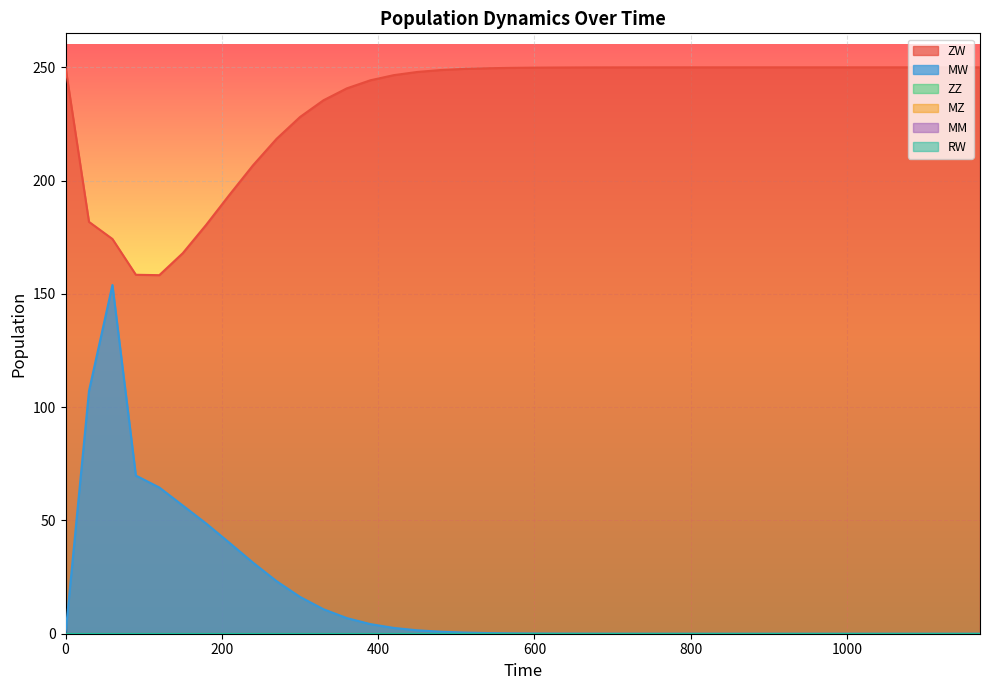

What is the maximum value shown in the chart?

250.0